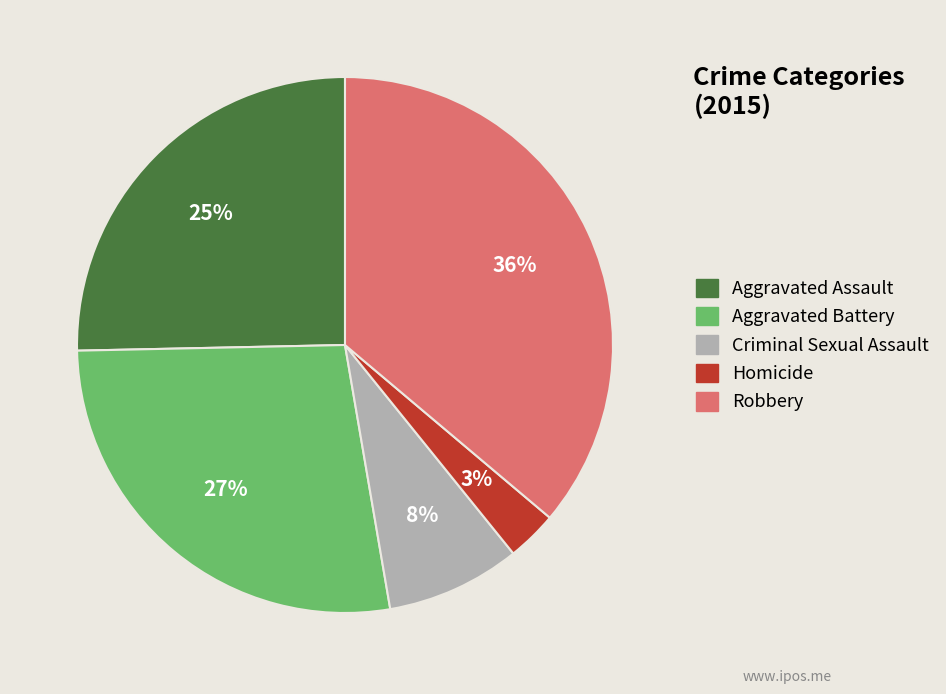

Is the sum of Robbery and Homicide greater than half?

No